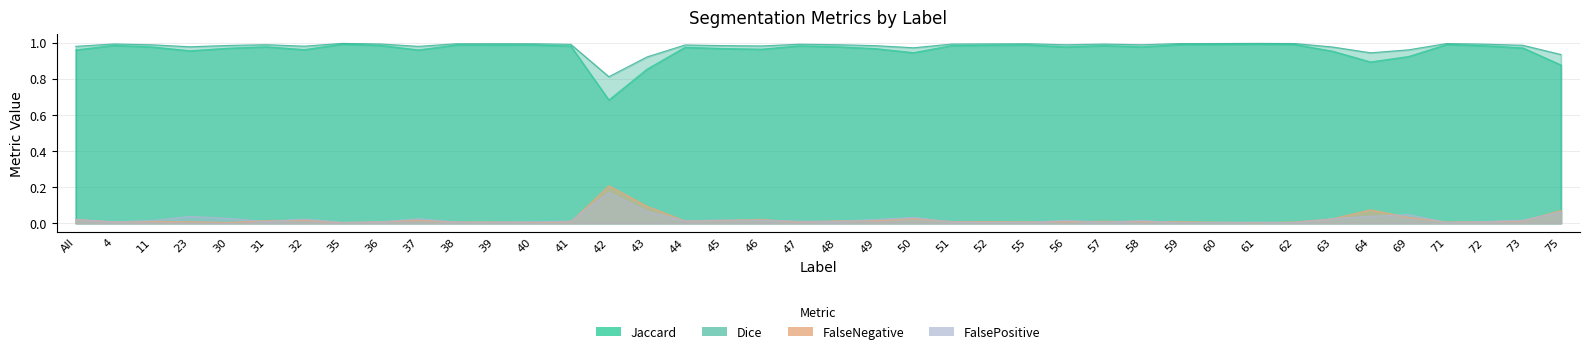

Which series has the largest total across all categories?

Dice